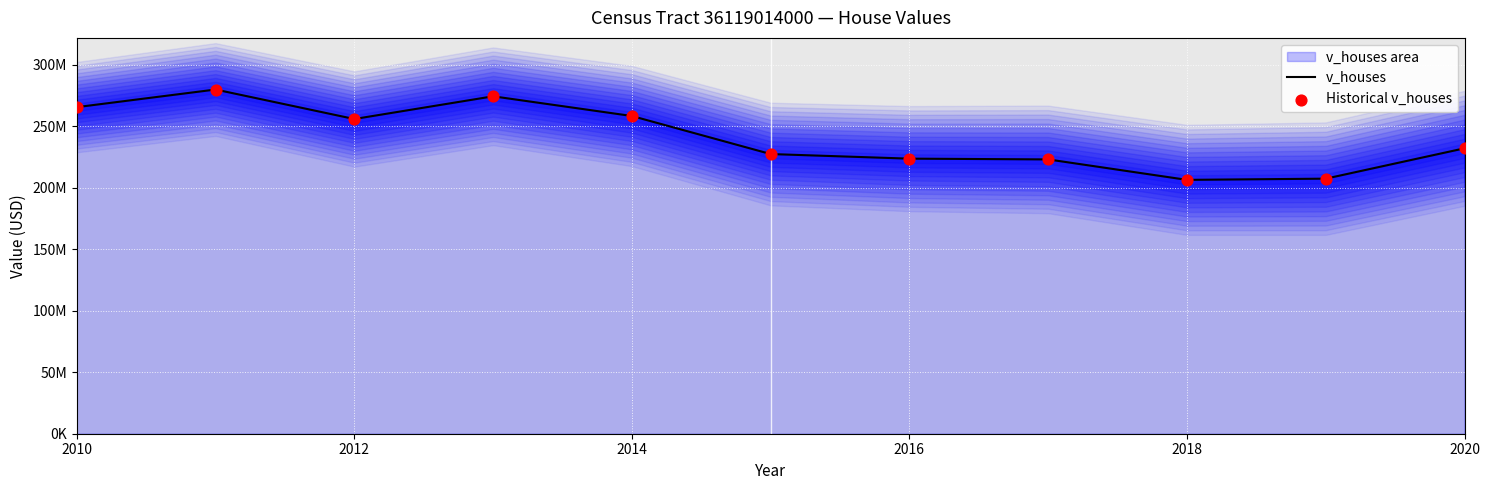

Is the value of Historical v_houses at 2014 greater than the value of v_houses at 9?

Yes